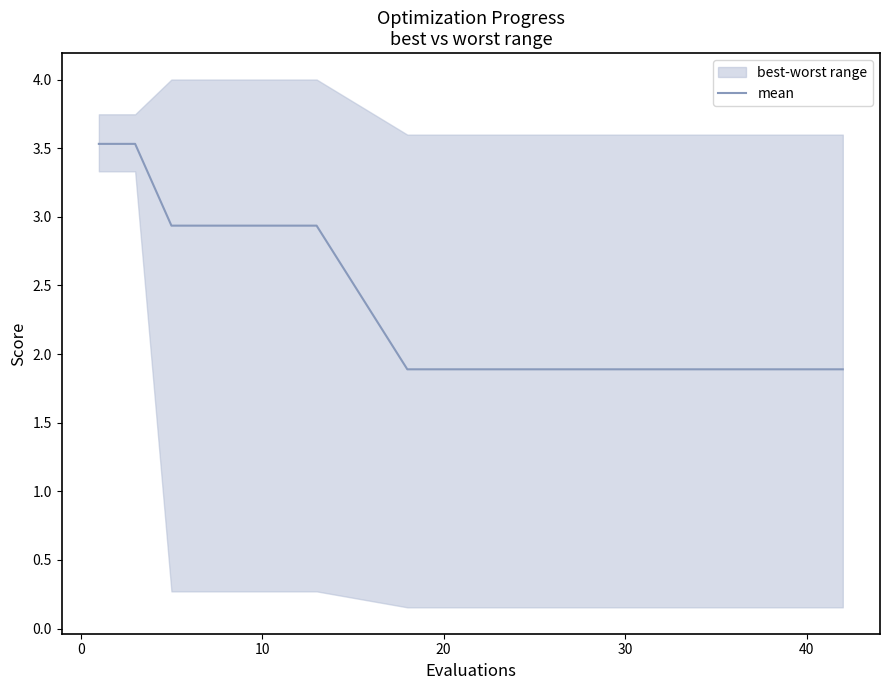

What is the minimum value for mean?

1.9